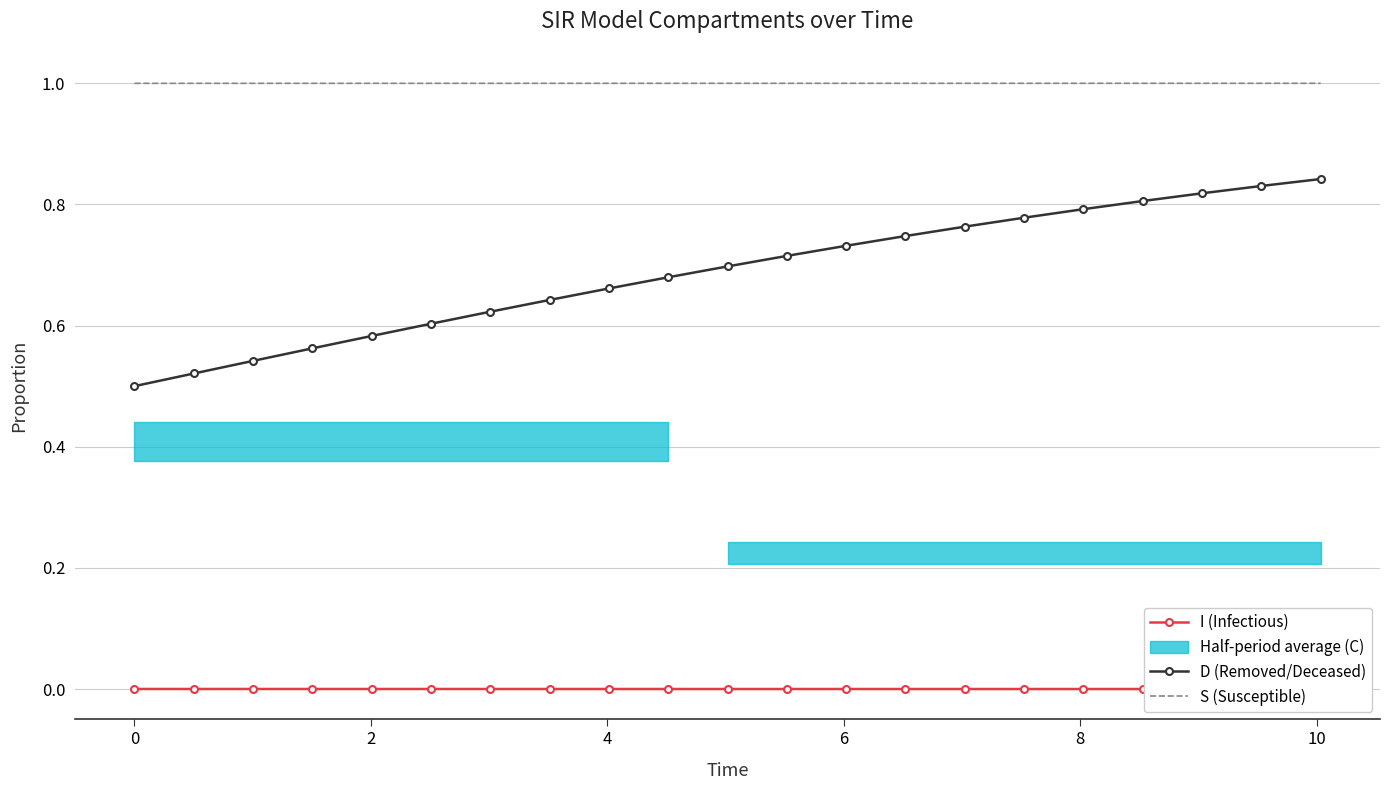

True or false: D (Removed/Deceased) and S (Susceptible) intersect in this chart.

False